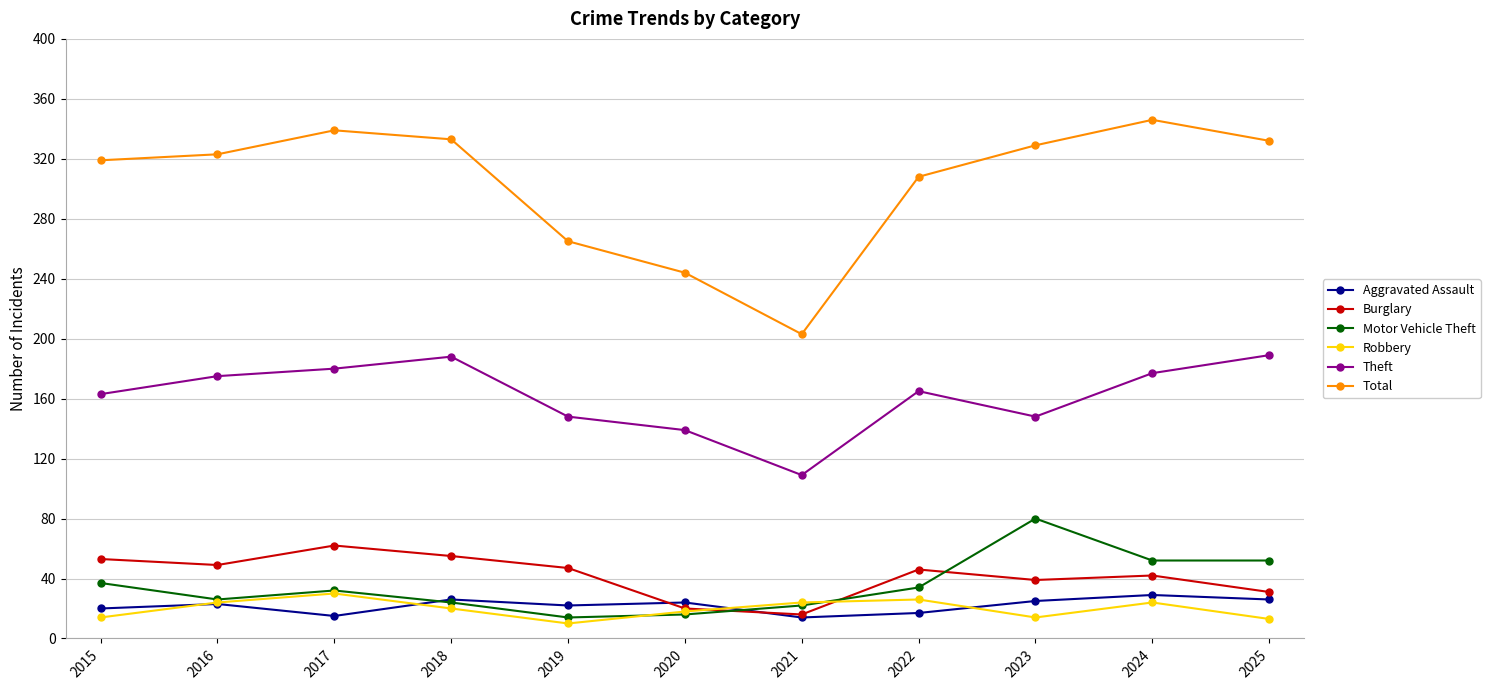

Which series has the widest spread of values?

Total